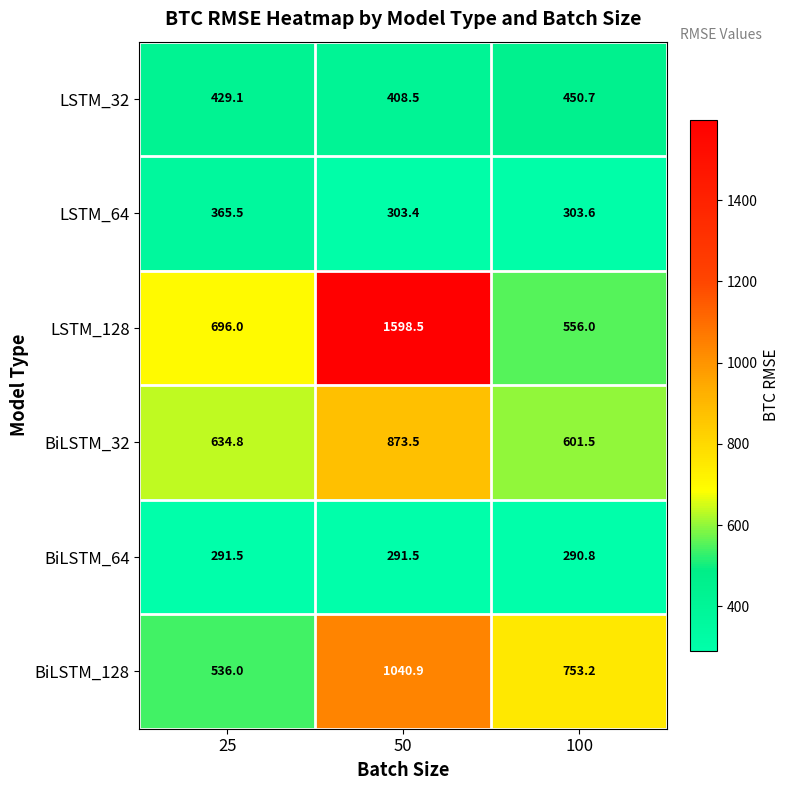

Which category has the lowest value in the LSTM_32 series?

50